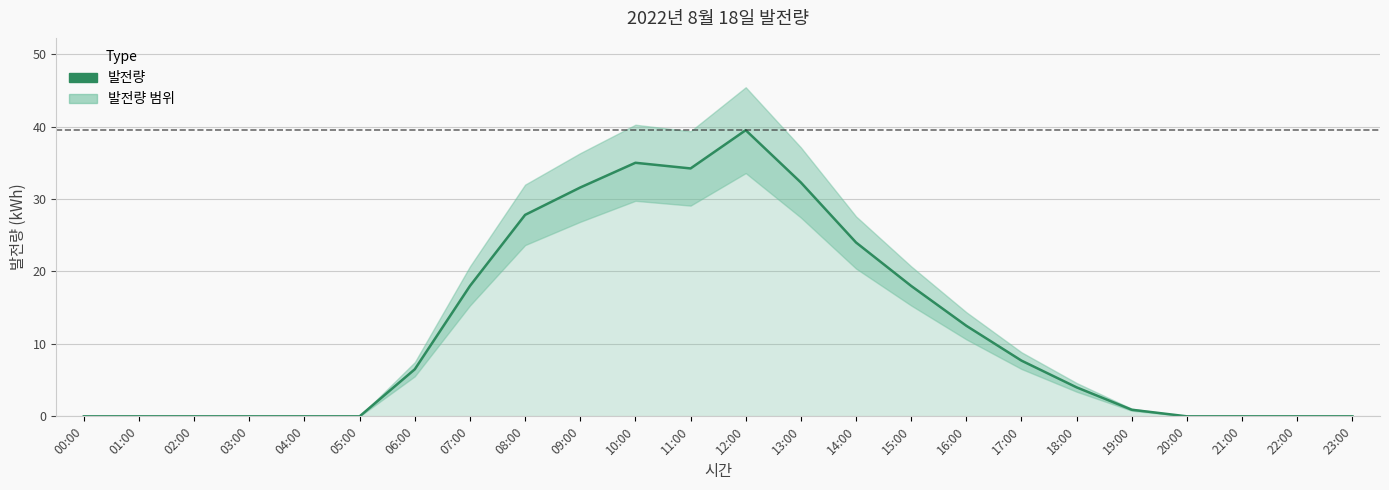

What is the label of the 1st point from the left?

00:00